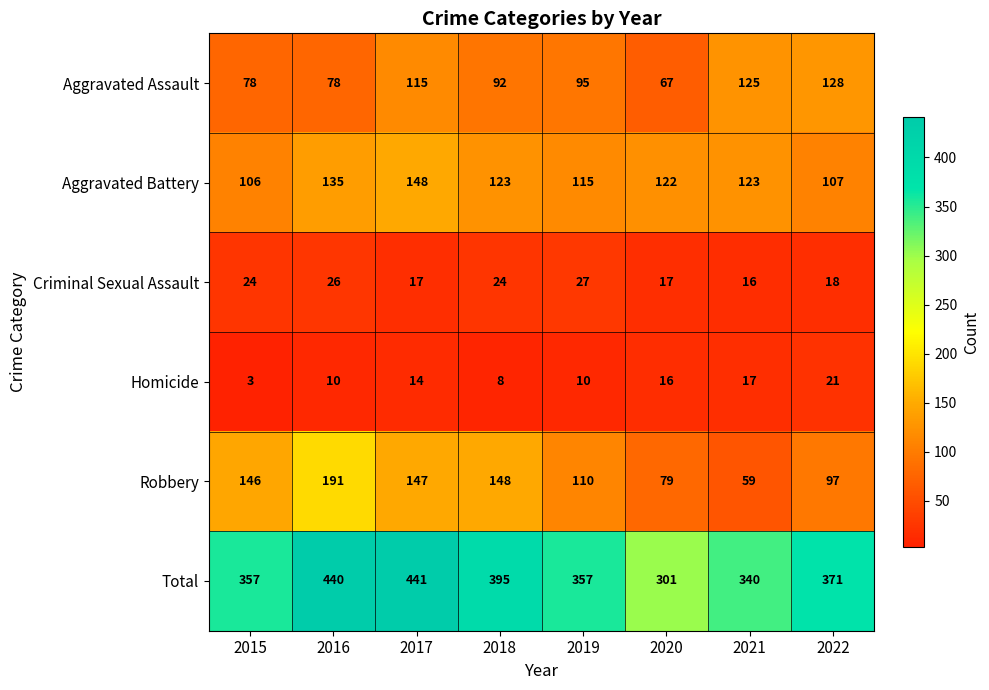

What is the difference between the second highest and minimum values in the Robbery series?

89